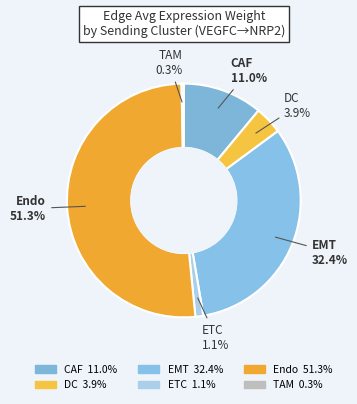

How much of the chart is everything except EMT?

67.6%